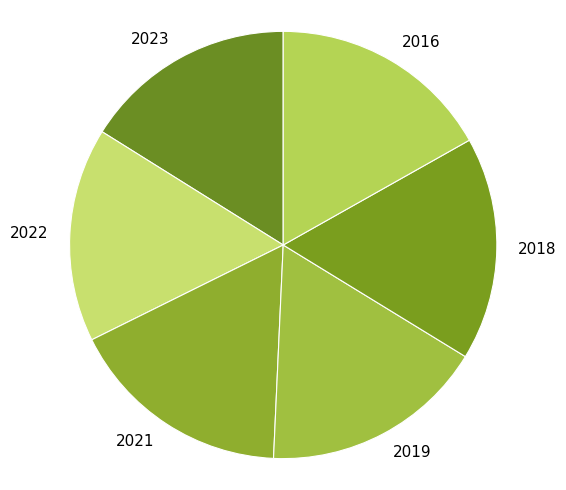

Is the sum of 2019 and 2018 greater than half?

No